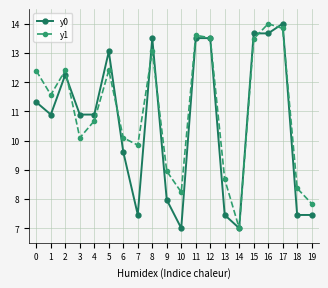

How many categories are shown in the chart?

20